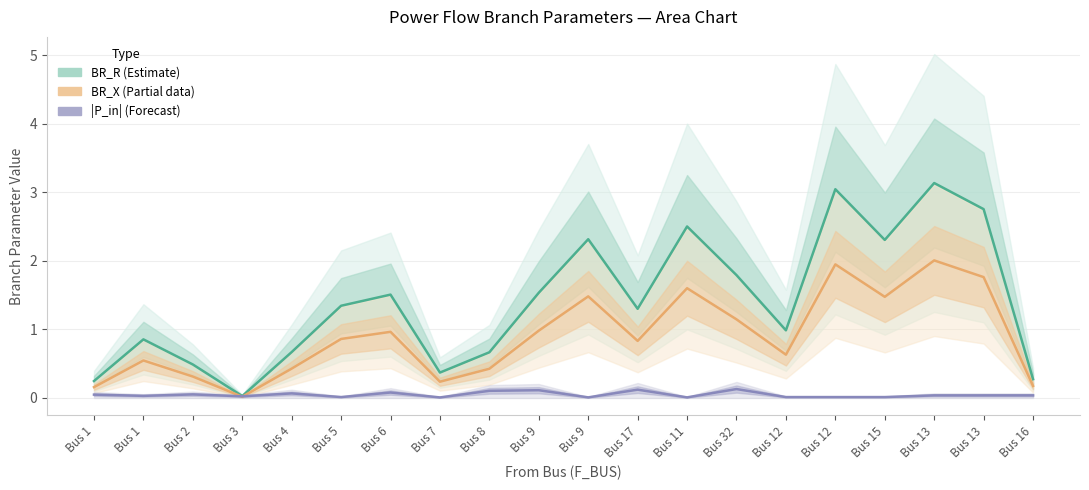

The BR_R (Estimate) series shows 1.5 at Bus 6. True or false?

True